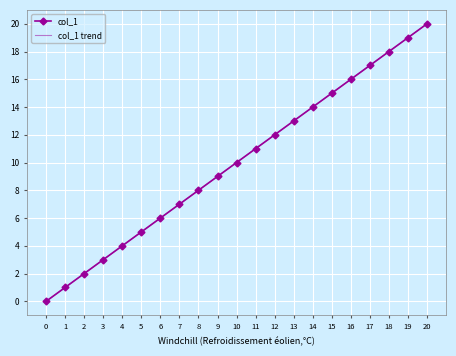

Where does the col_1 series first go above 10?

11